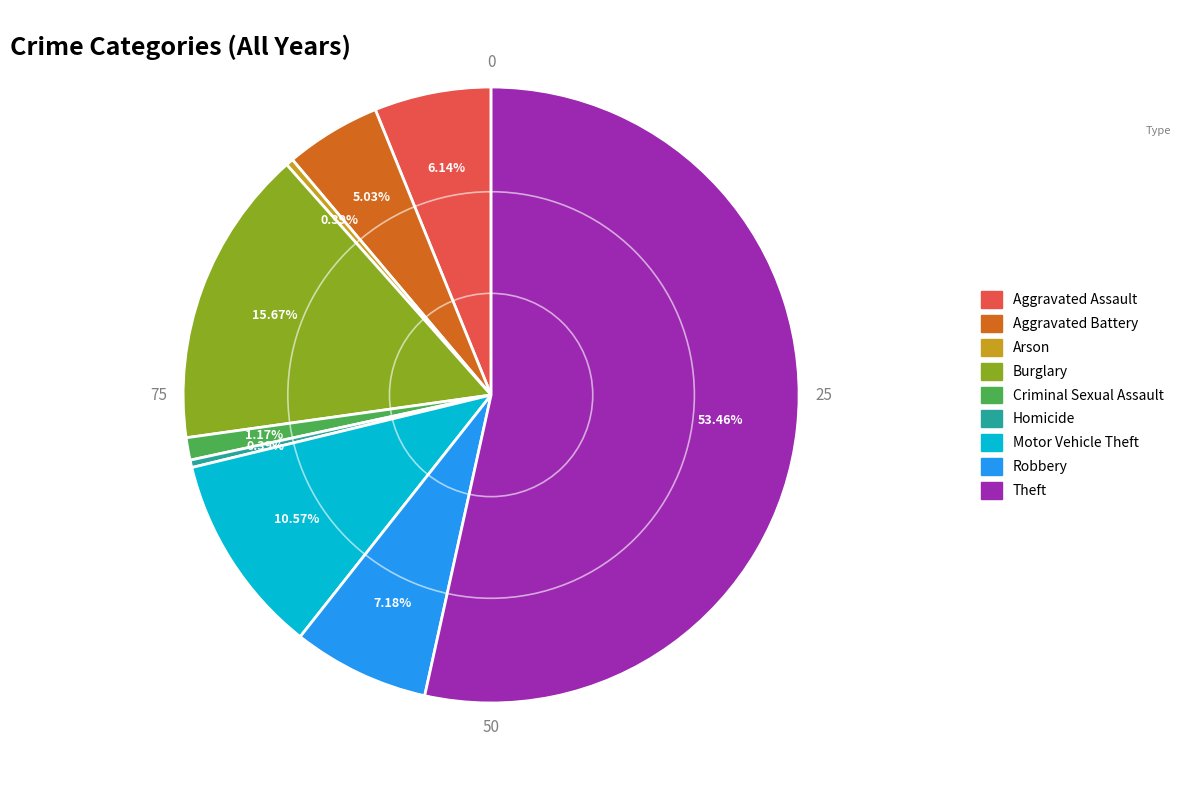

Which category accounts for the majority?

Theft